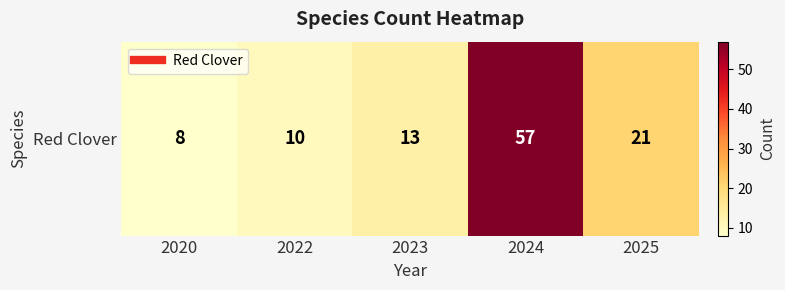

What is the greatest value displayed?

57